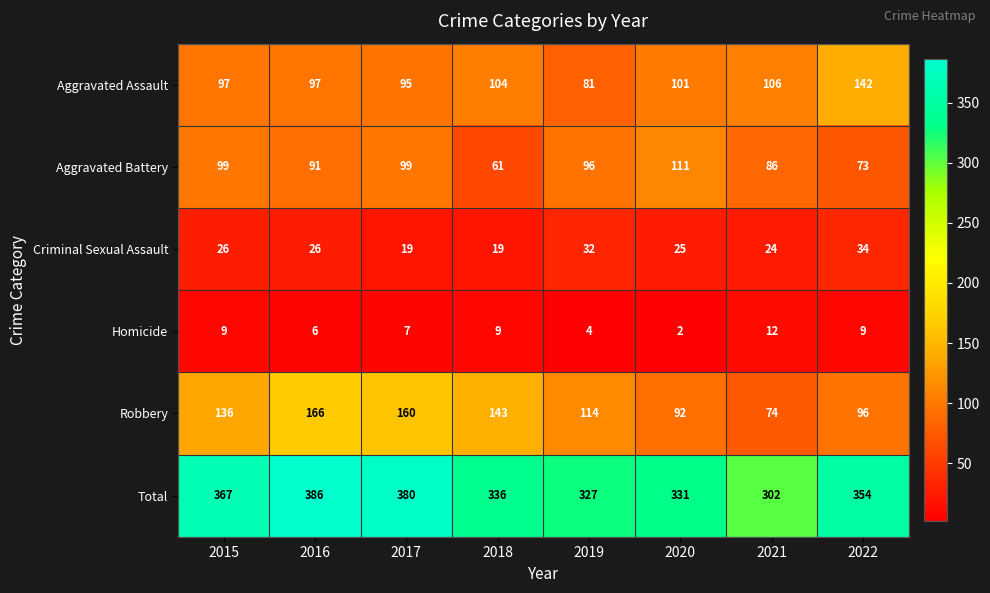

What is the sum of the Total values at 2021 and 2017?

682